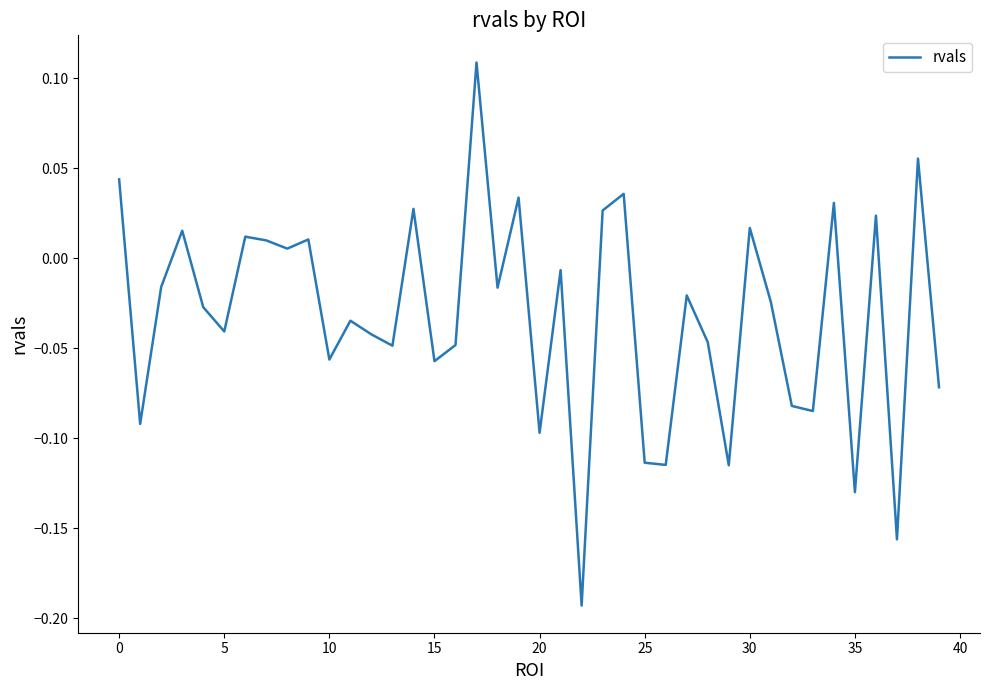

Is this an area chart (filled region under the line)?

No